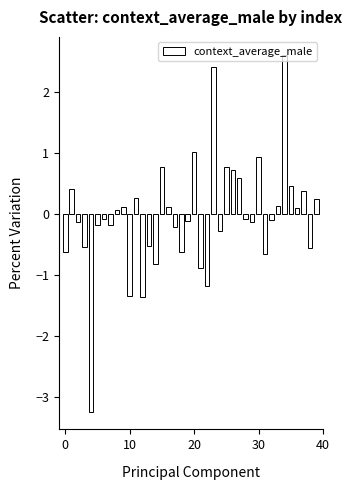

What is the maximum value shown in the chart?

2.6